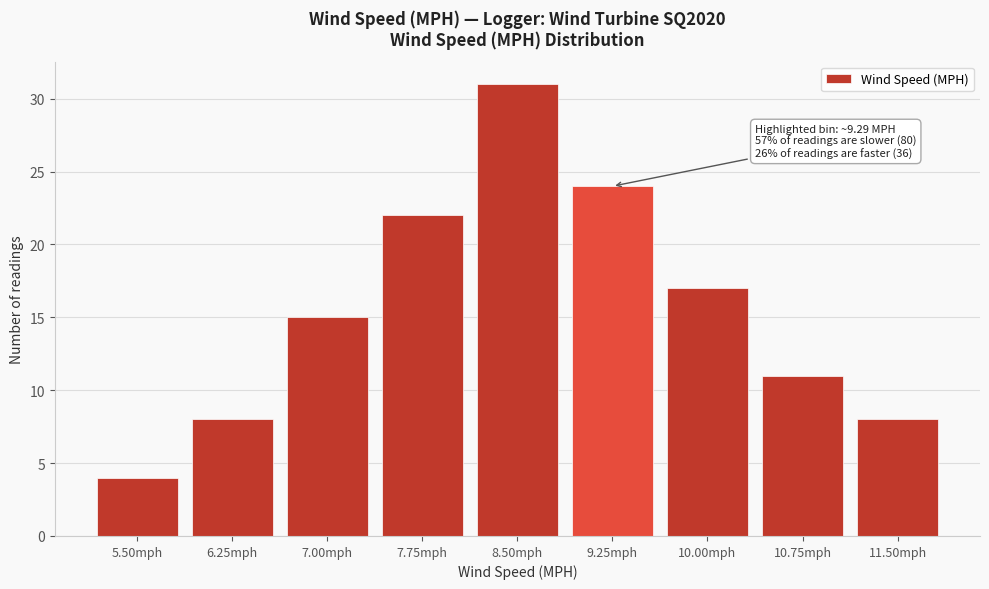

Reading left to right, what are all the values shown in this chart?

4	8	15	22	31	24	17	11	8